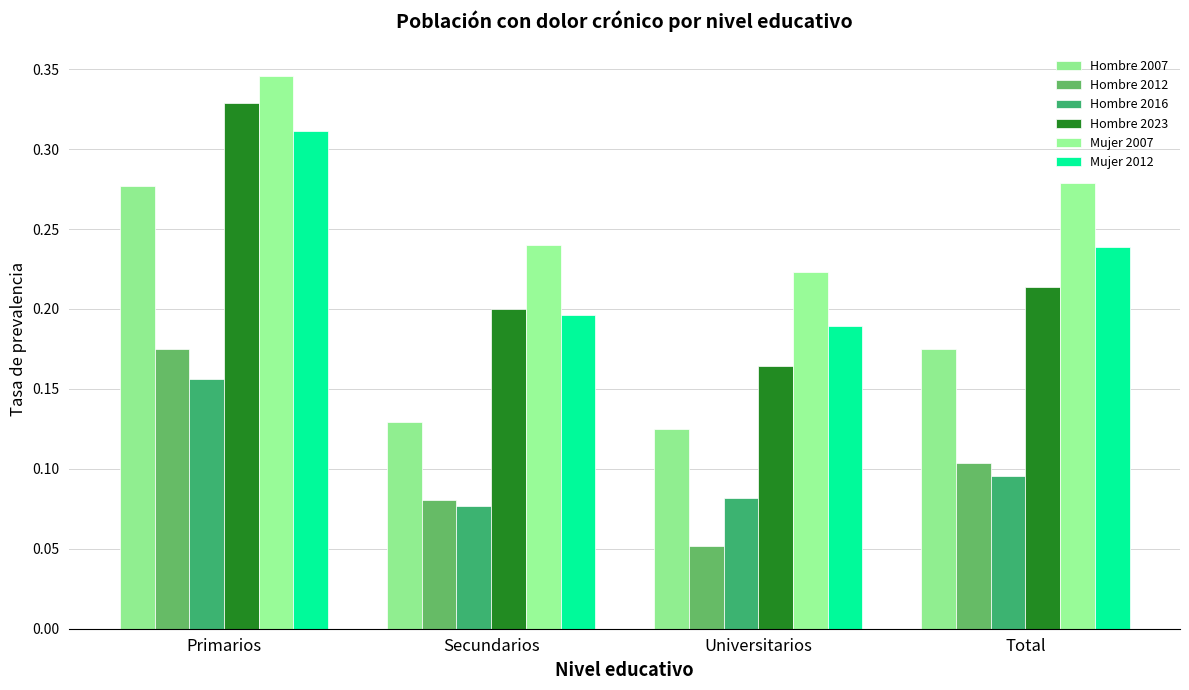

What is the total value across all series at Primarios?

1.6